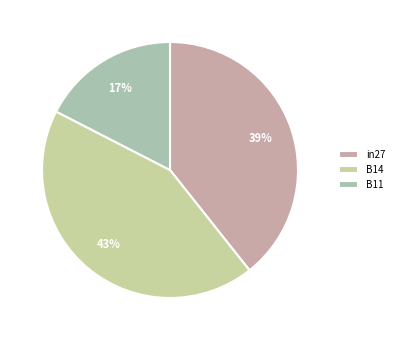

Count the number of slices in the pie.

3